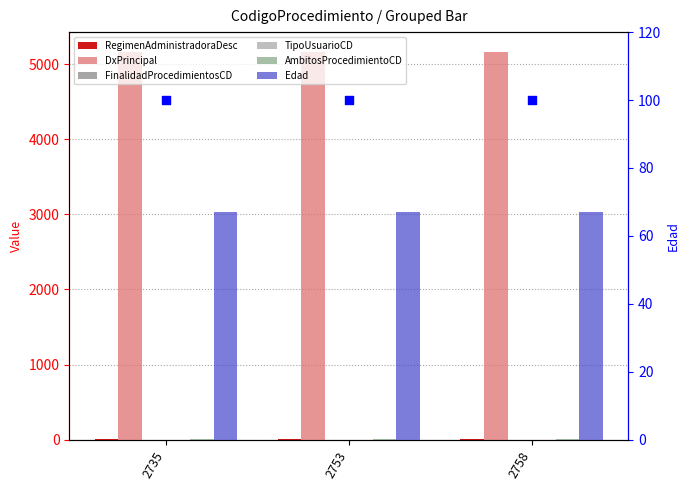

Which series has the largest total across all categories?

DxPrincipal